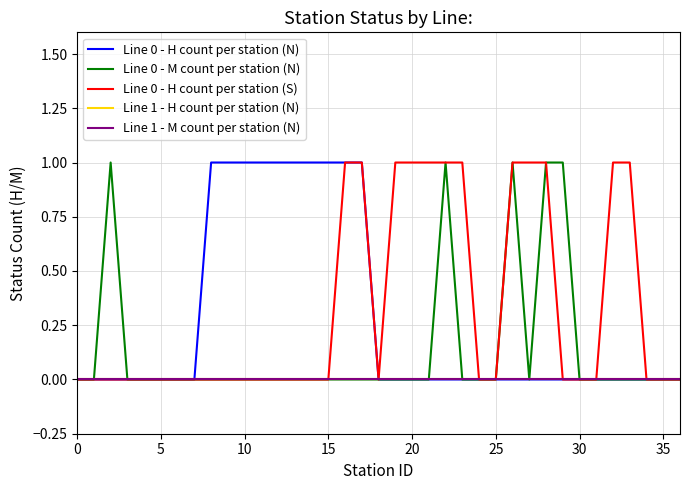

How many interior local valleys does the Line 0 - M count per station (N) series have?

1